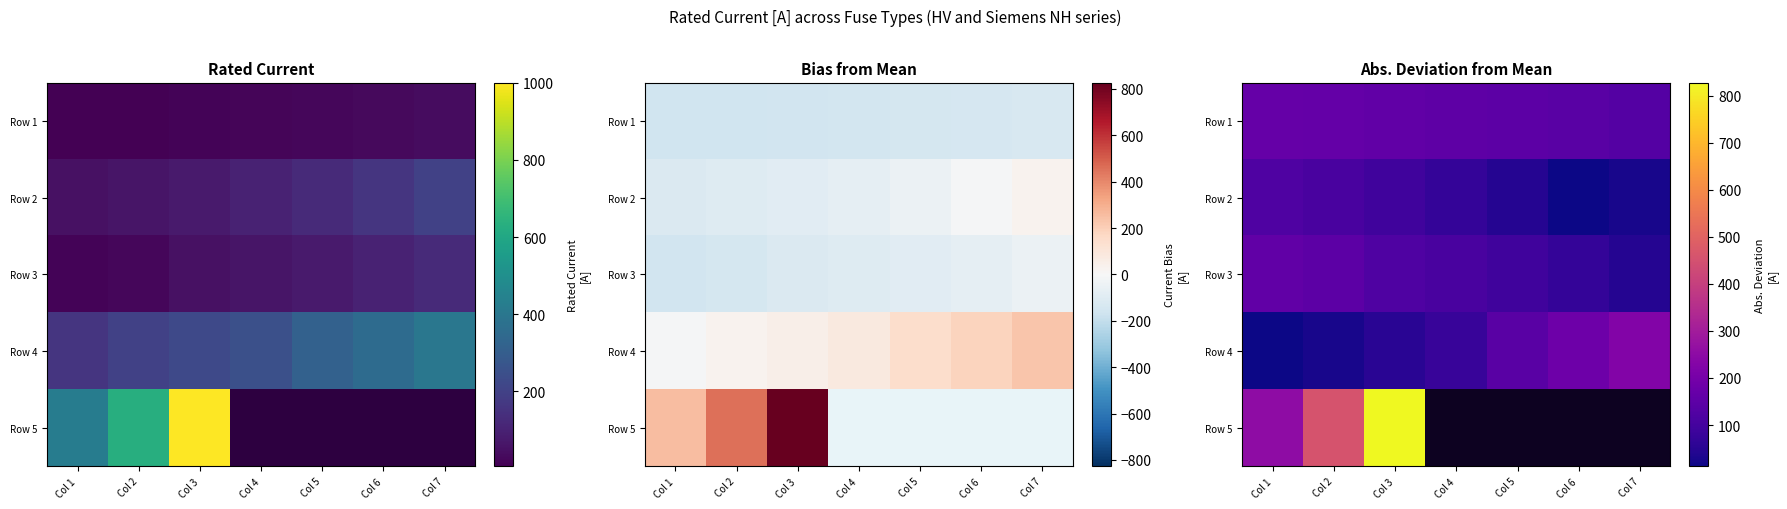

Which category has the lowest value across all series?

Col 6